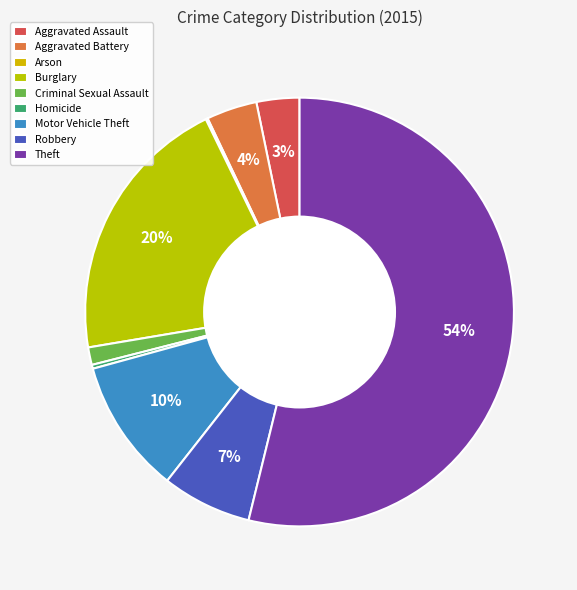

Which slice represents more than half of the pie?

Theft